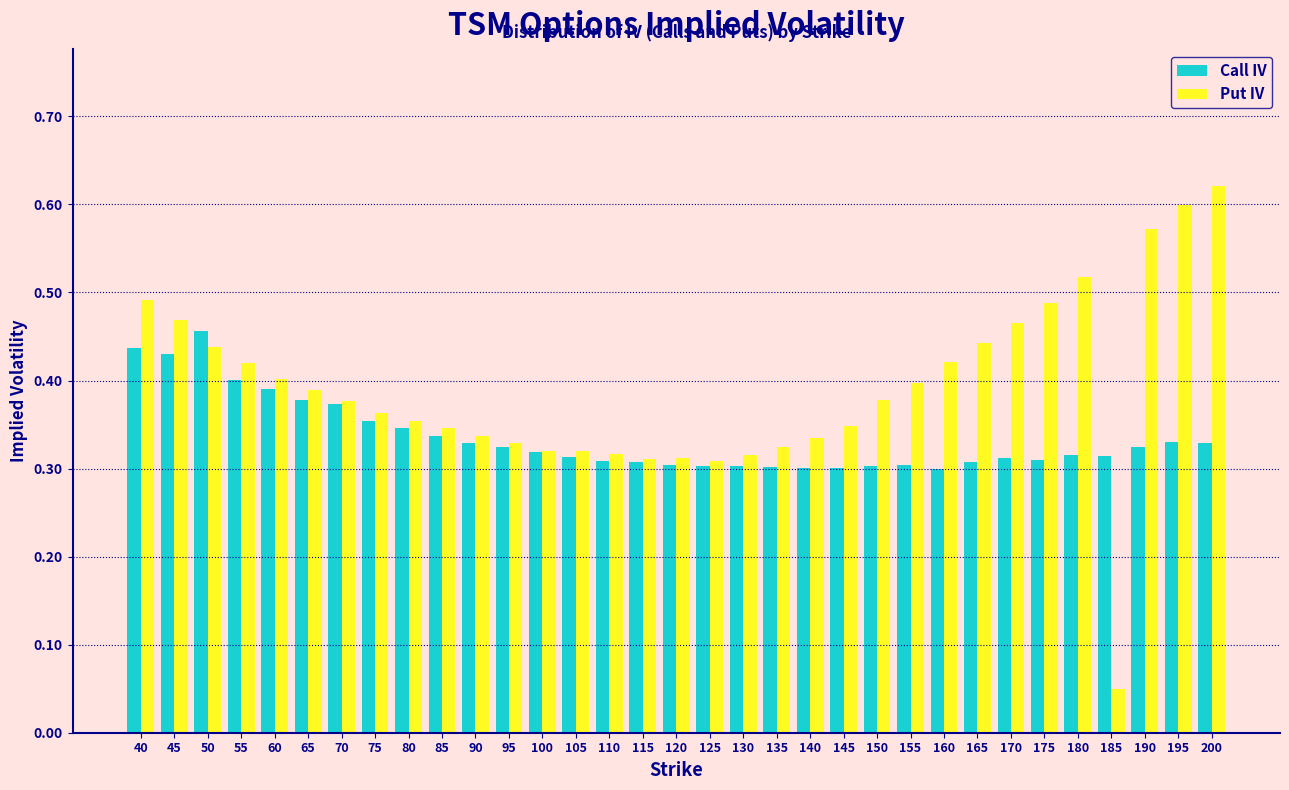

What is the sum of all Put IV values?

12.9